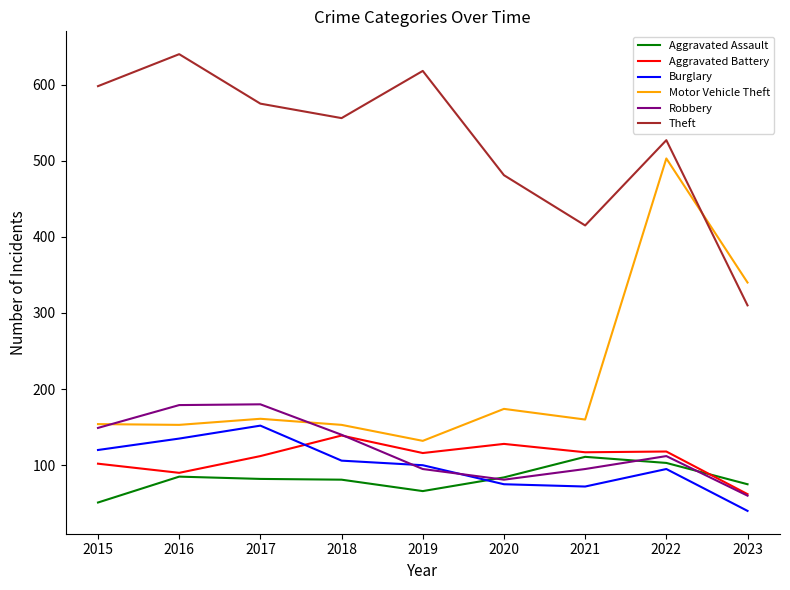

List the labels in order of Theft value, largest first.

2016, 2019, 2015, 2017, 2018, 2022, 2020, 2021, 2023